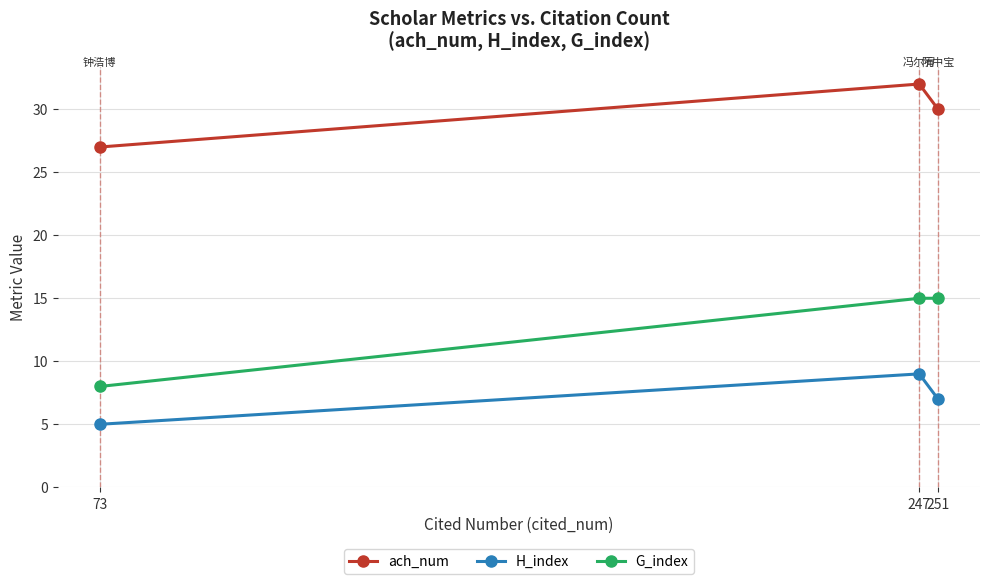

How many data points does each series have?

3